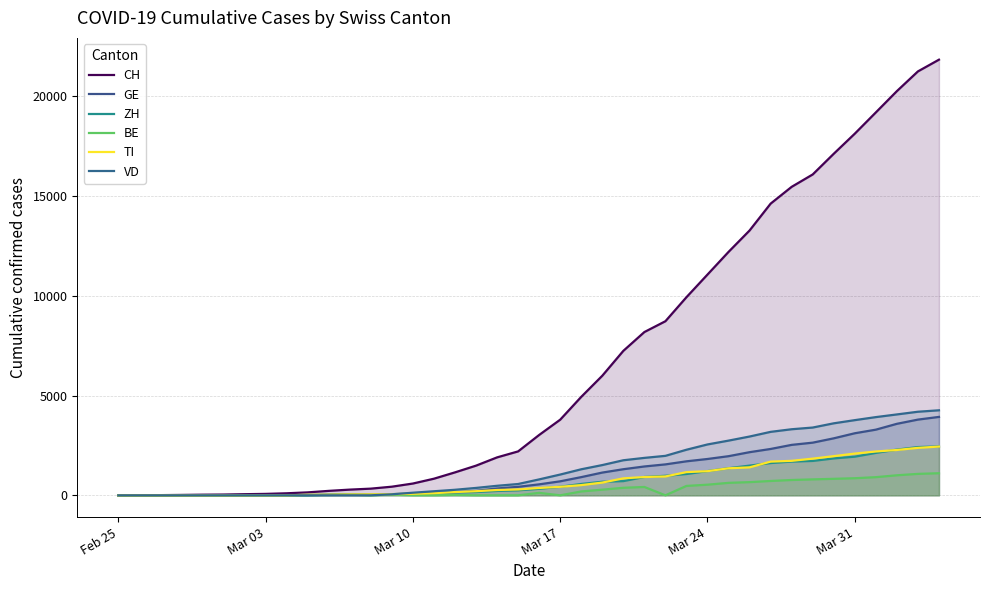

Where does the VD series first go above 797?

Mar 17